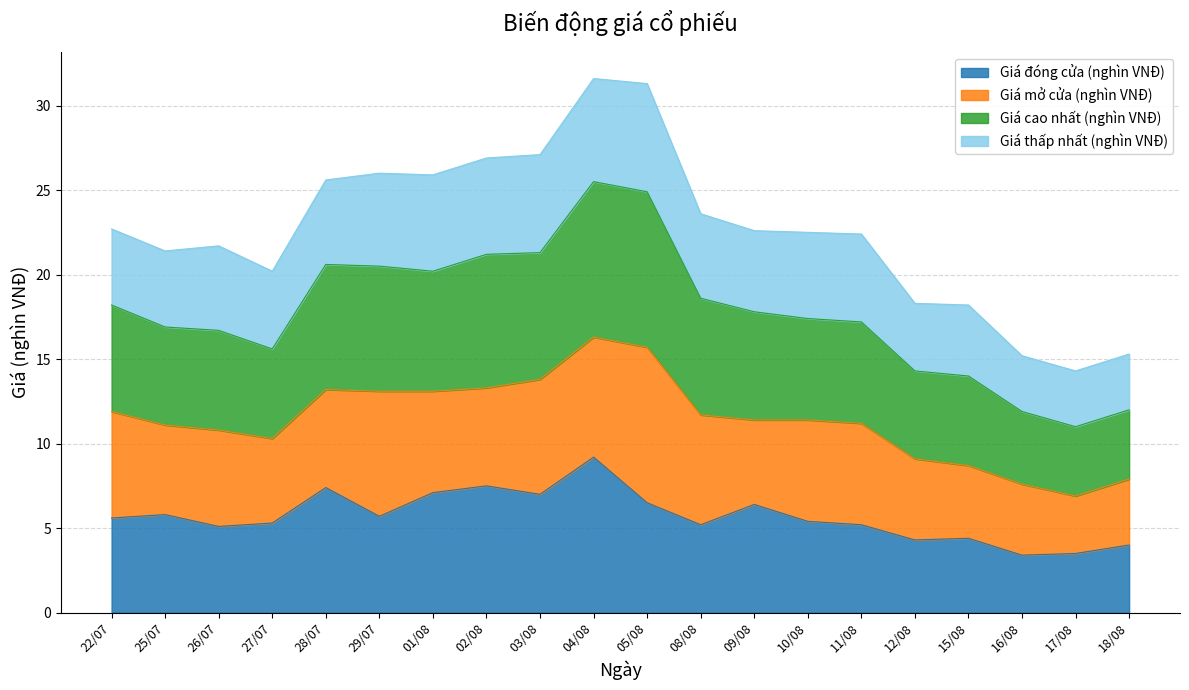

What is the sum of the Giá đóng cửa (nghìn VNĐ) values at 22/07 and 08/08?

10.8